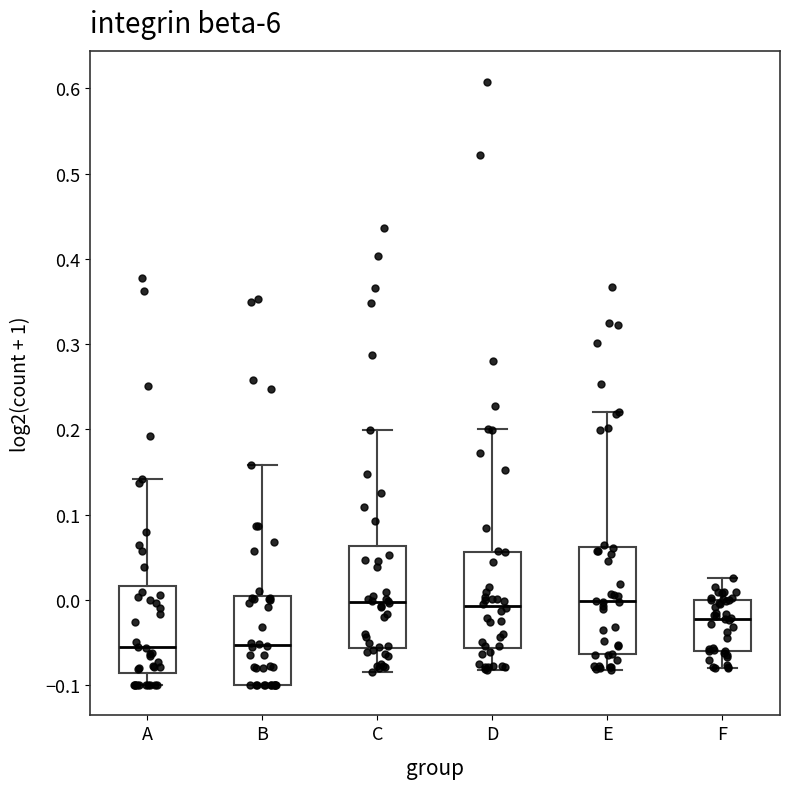

Reading left to right, read every box against the y-axis: the position of its median line, the range the box covers, and the ends of its whiskers. The values are not printed on the chart, so give them approximately, as read against the axis.

A: median -0.06, box -0.09 to 0.02, whiskers -0.10 to 0.14
B: median -0.05, box -0.10 to 0.00, whiskers -0.10 to 0.16
C: median 0.00, box -0.06 to 0.06, whiskers -0.08 to 0.20
D: median -0.01, box -0.06 to 0.06, whiskers -0.08 to 0.20
E: median 0.00, box -0.06 to 0.06, whiskers -0.08 to 0.22
F: median -0.02, box -0.06 to 0.00, whiskers -0.08 to 0.03